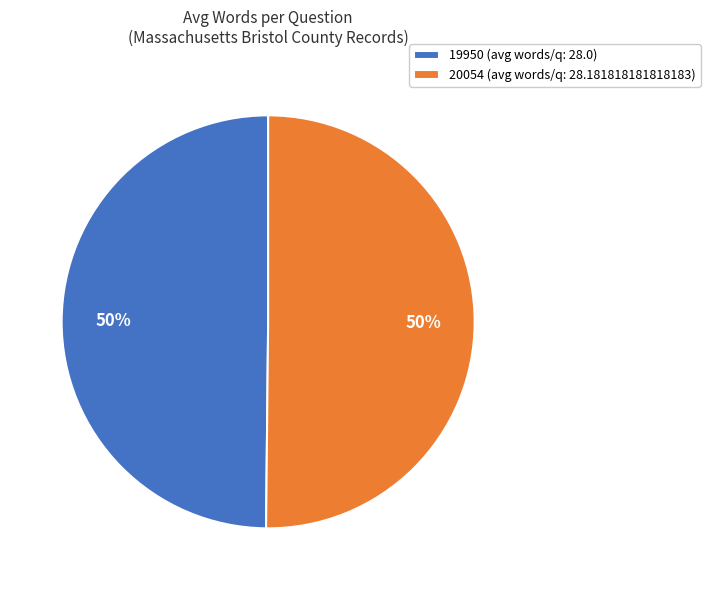

Do 20054 and 19950 together represent more than half of the pie?

Yes